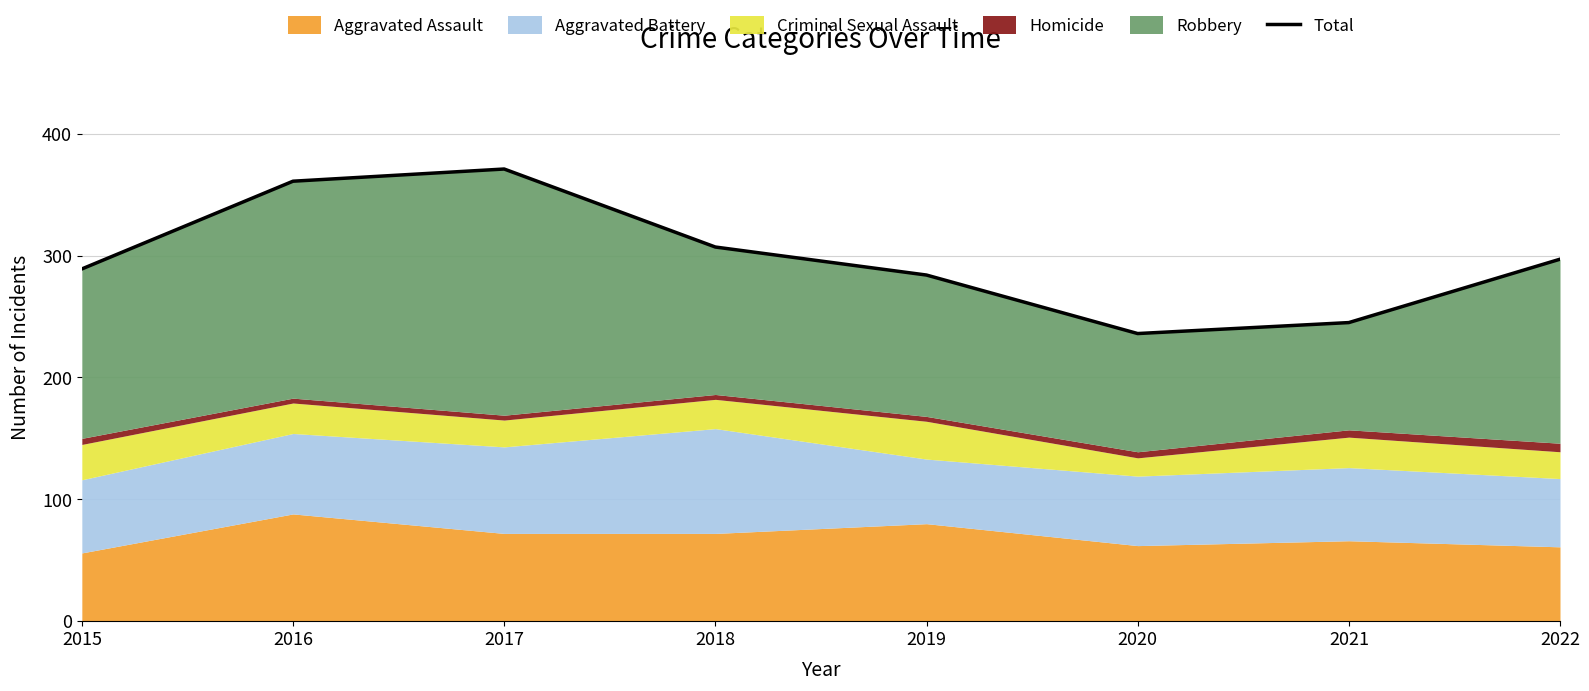

Rank the categories by value from highest to lowest.

2017, 2016, 2018, 2022, 2015, 2019, 2021, 2020